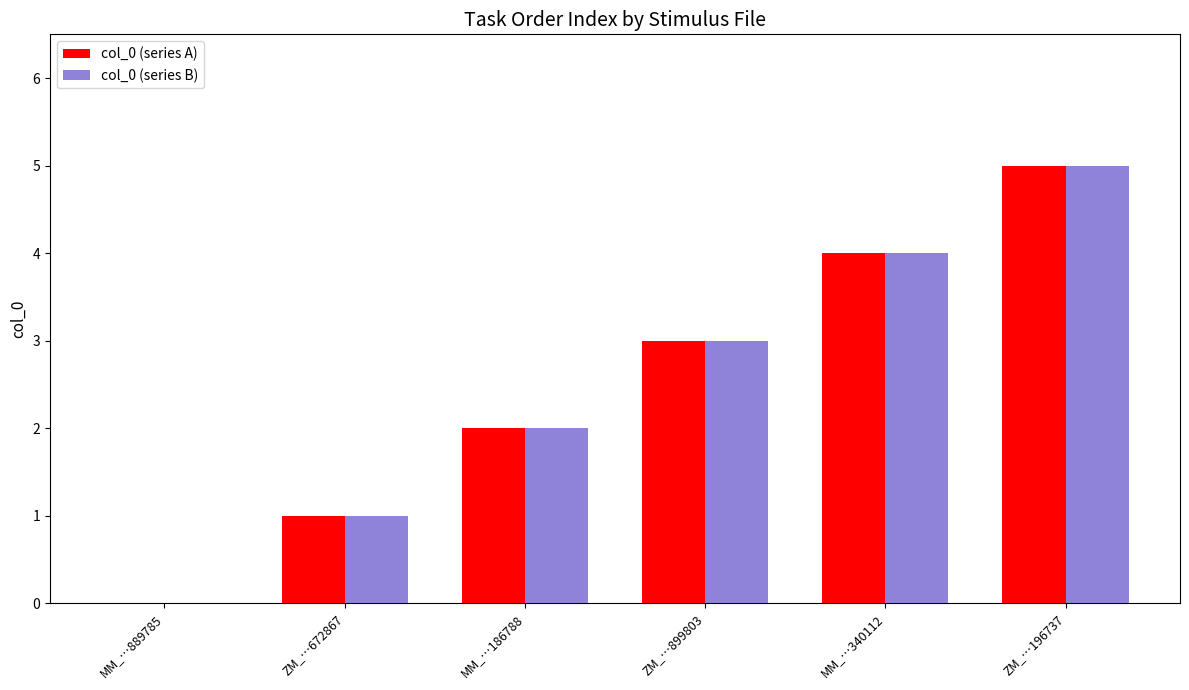

Reading left to right, transcribe all the data shown in this chart.

col_0 (series A): MM_…889785=0	ZM_…672867=1	MM_…186788=2	ZM_…899803=3	MM_…340112=4	ZM_…196737=5
col_0 (series B): MM_…889785=0	ZM_…672867=1	MM_…186788=2	ZM_…899803=3	MM_…340112=4	ZM_…196737=5